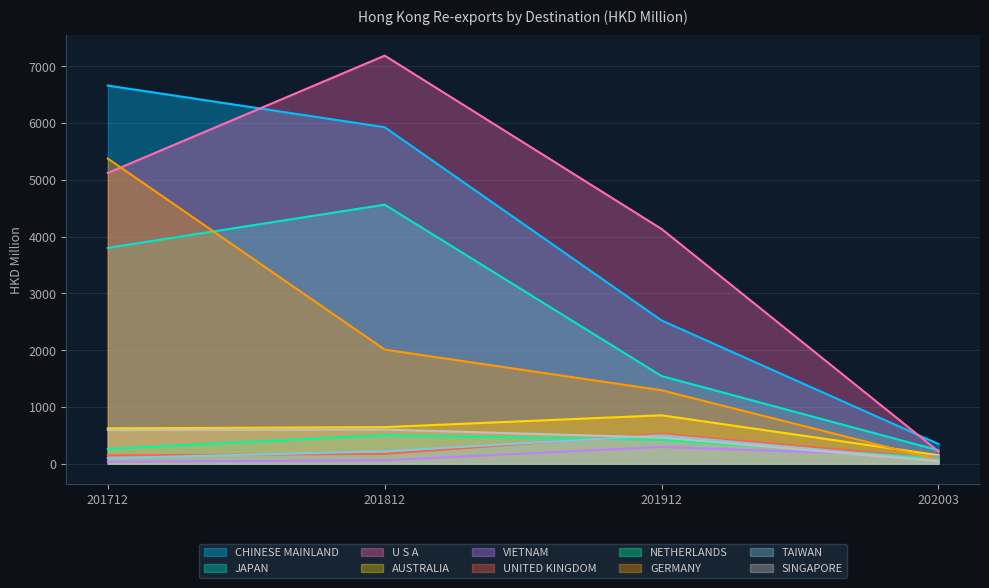

What position from the left is UNITED KINGDOM?

6